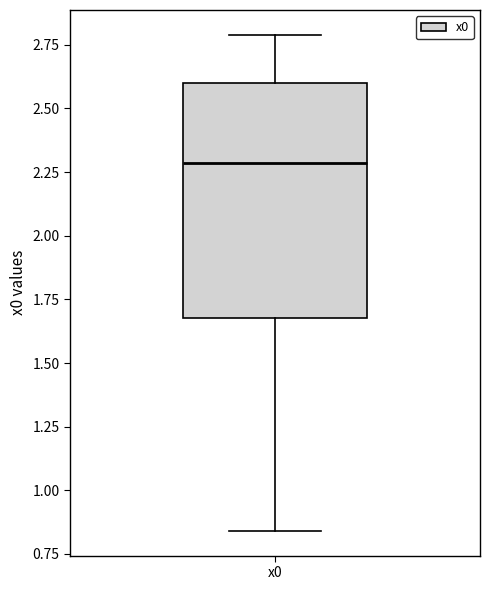

Read this box plot against the y-axis: the position of the median line, the range covered by the box, and the ends of both whiskers. The values are not printed on the chart, so give them approximately, as read against the axis.

median 2.30, box 1.70 to 2.60, whiskers 0.85 to 2.80